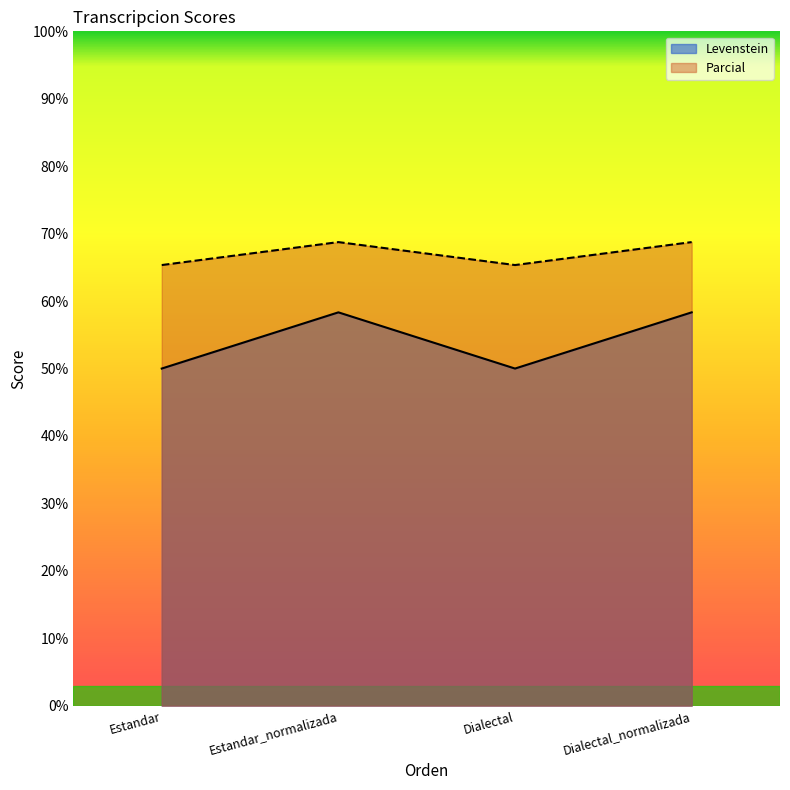

Does the chart have visible grid lines?

No